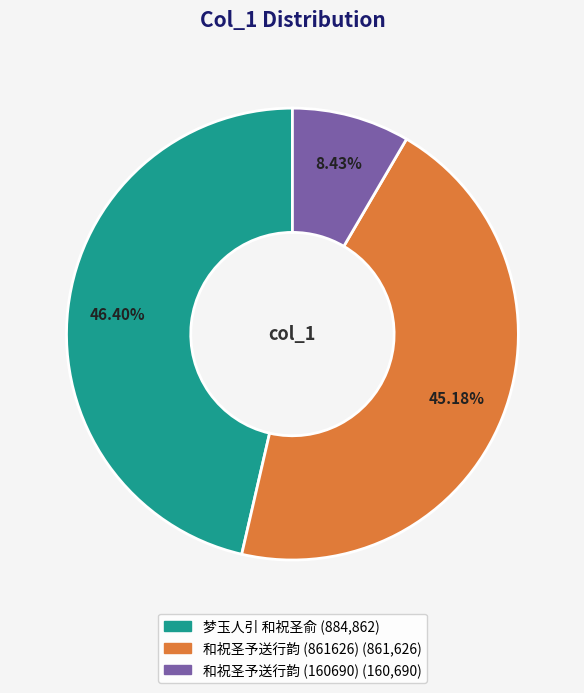

To the nearest percent, what is the average slice percentage?

33%